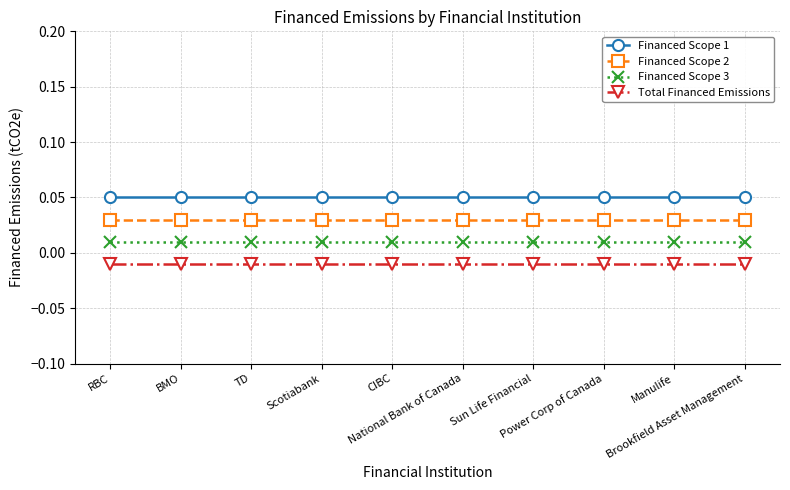

True or false: Financed Scope 3 and Total Financed Emissions cross at least once.

False